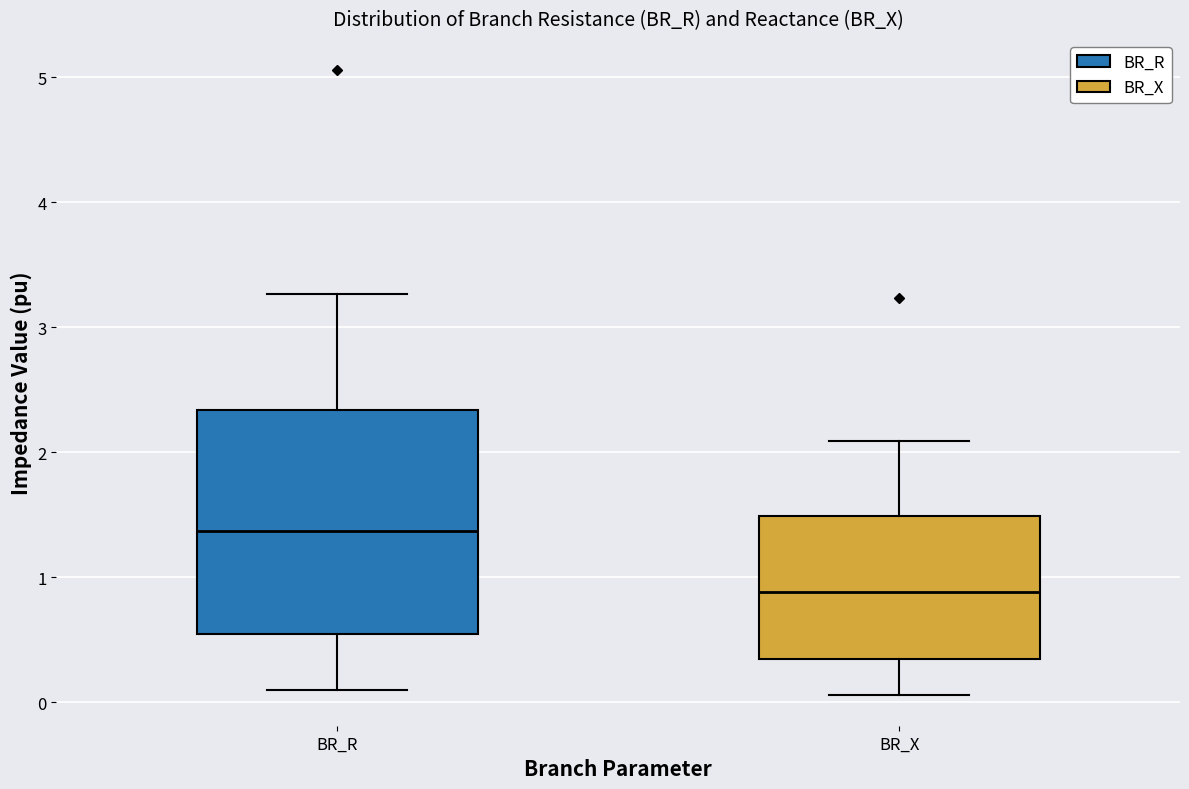

Comparing the boxes themselves (not the whiskers), which one is the tallest?

BR_R